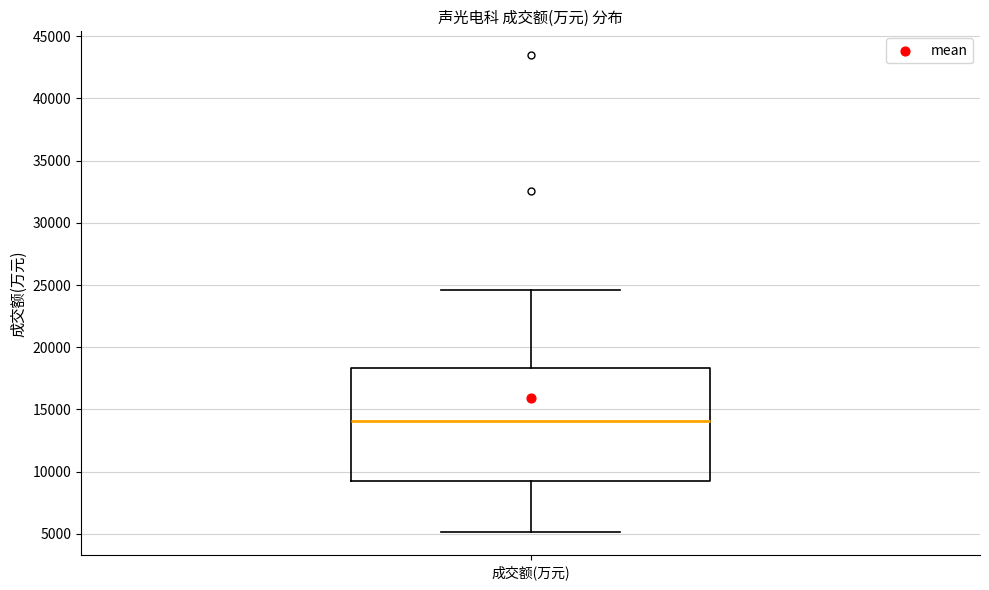

Where does the median line of the box for 成交额(万元) sit on the y-axis? The values are not printed on the chart, so give them approximately, as read against the axis.

14000